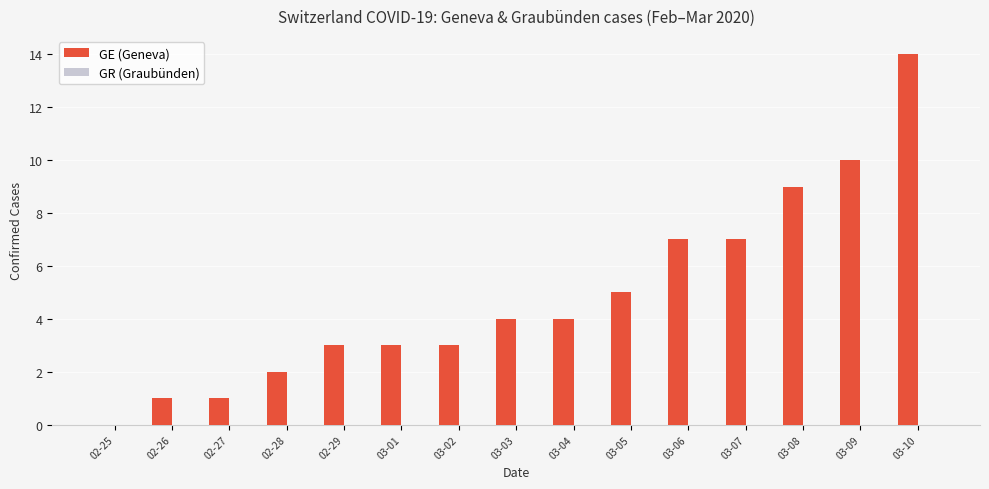

True or false: the data shows 3 at 03-05.

False